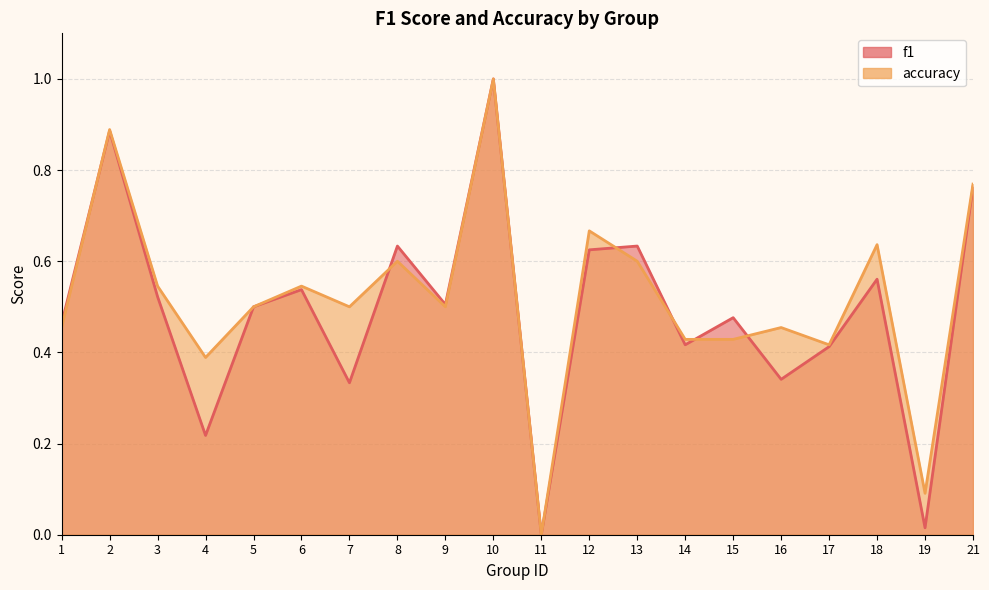

What is the difference between the maximum and minimum values in the accuracy series?

1.0